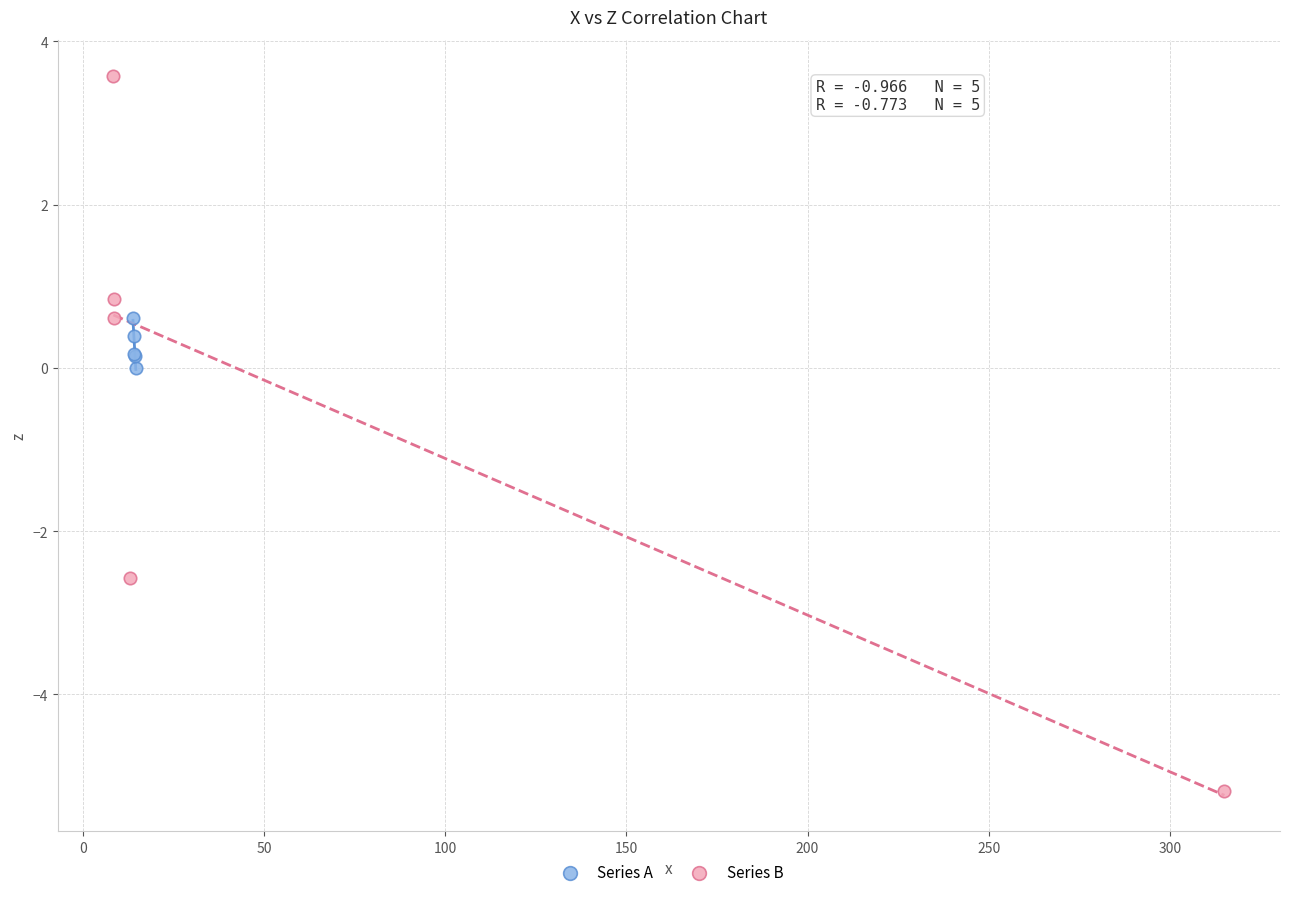

Which series reaches the maximum Y coordinate?

Series B